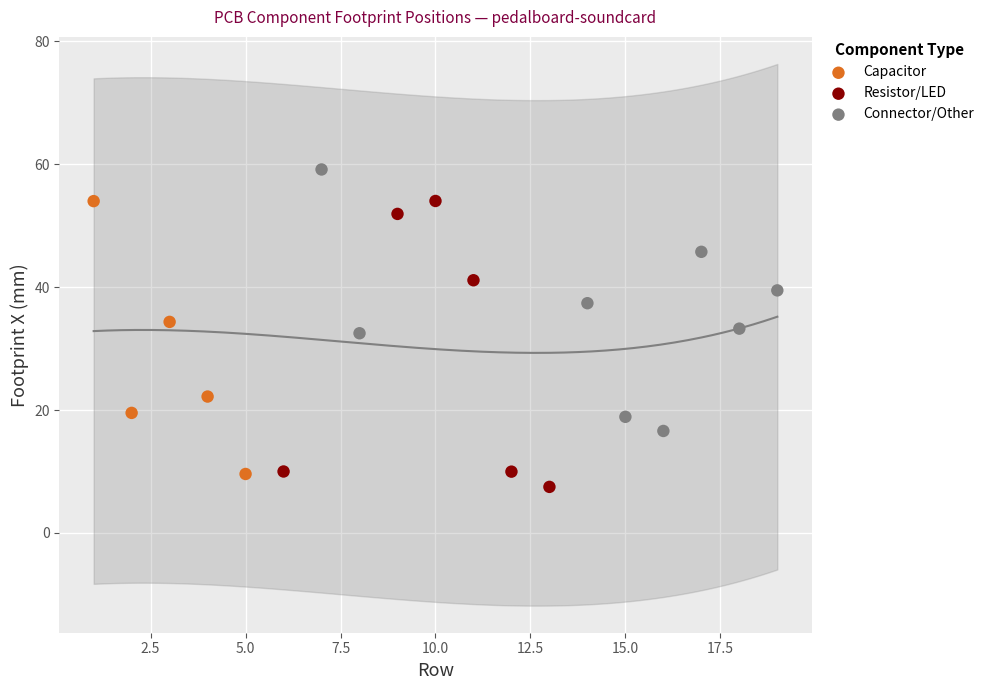

Which series contains the highest Y value?

Connector/Other